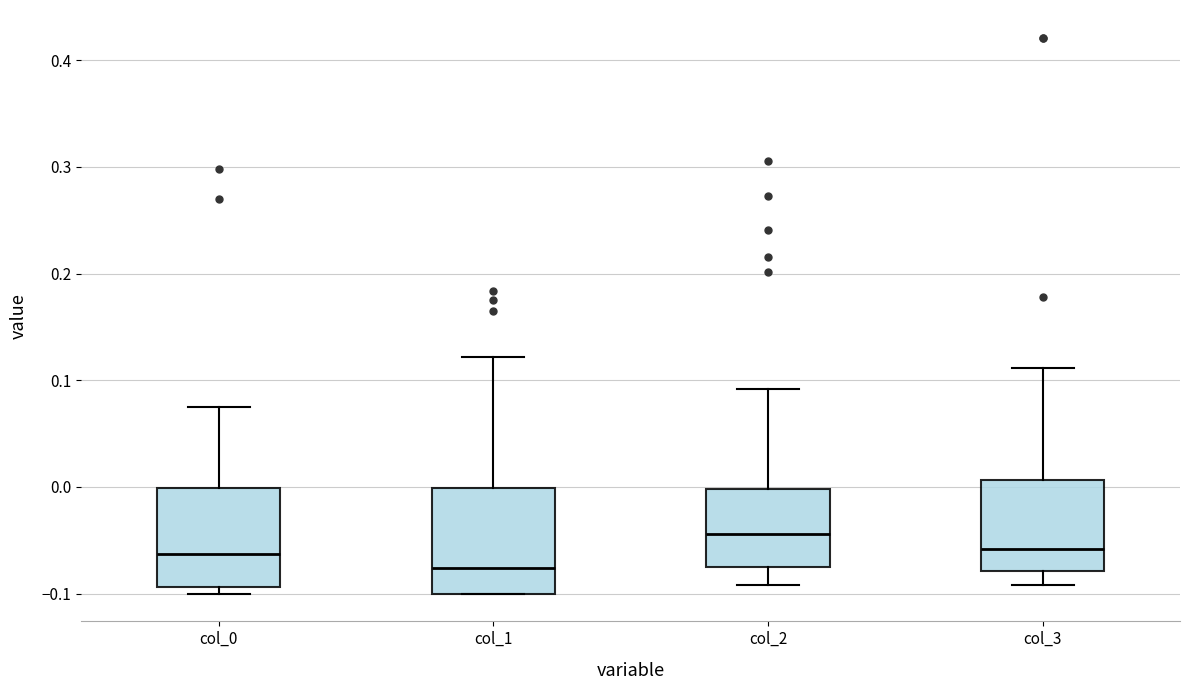

Which box's median line is the lowest?

col_1